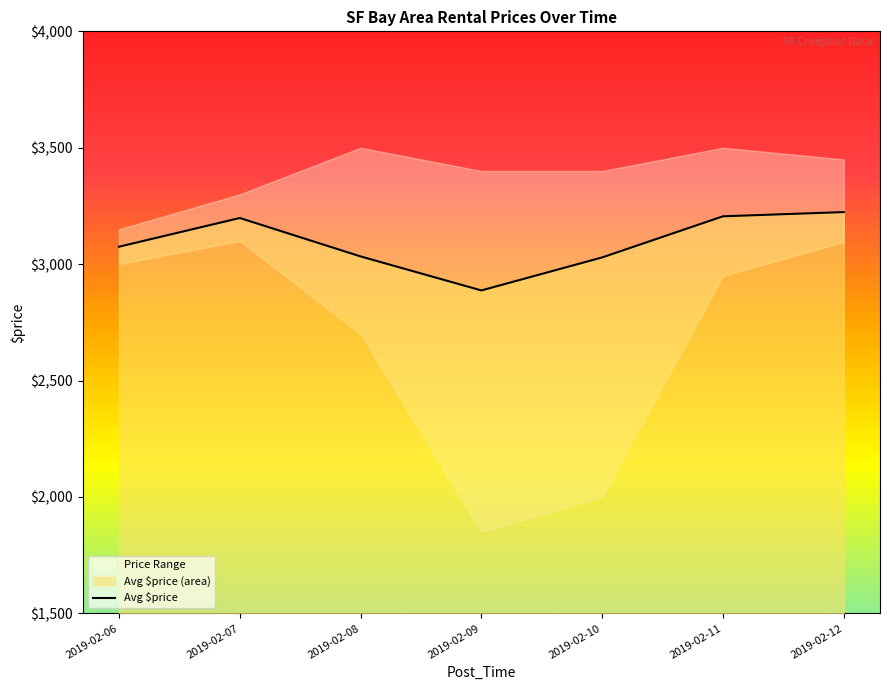

The value of Avg $price at 2019-02-12 is 5111.7. True or false?

False